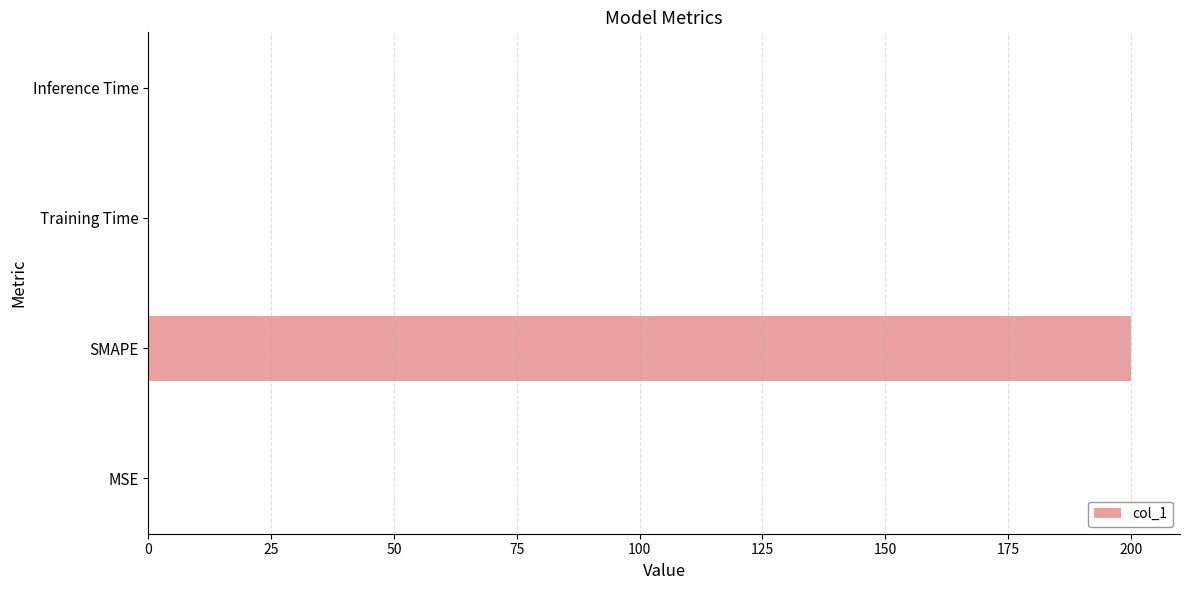

What is the sum of all values?

200.2